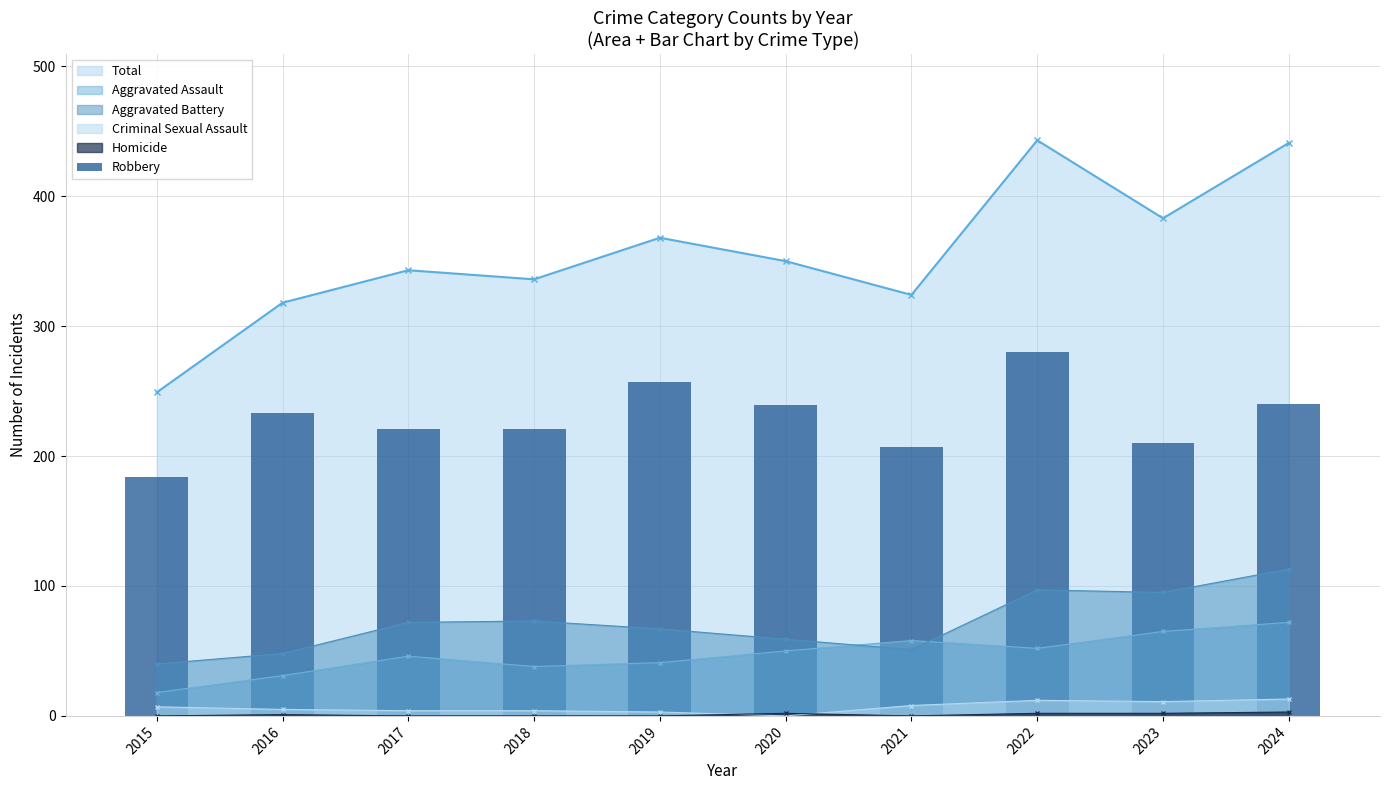

The value of Aggravated Battery at 2016 is 64. True or false?

False